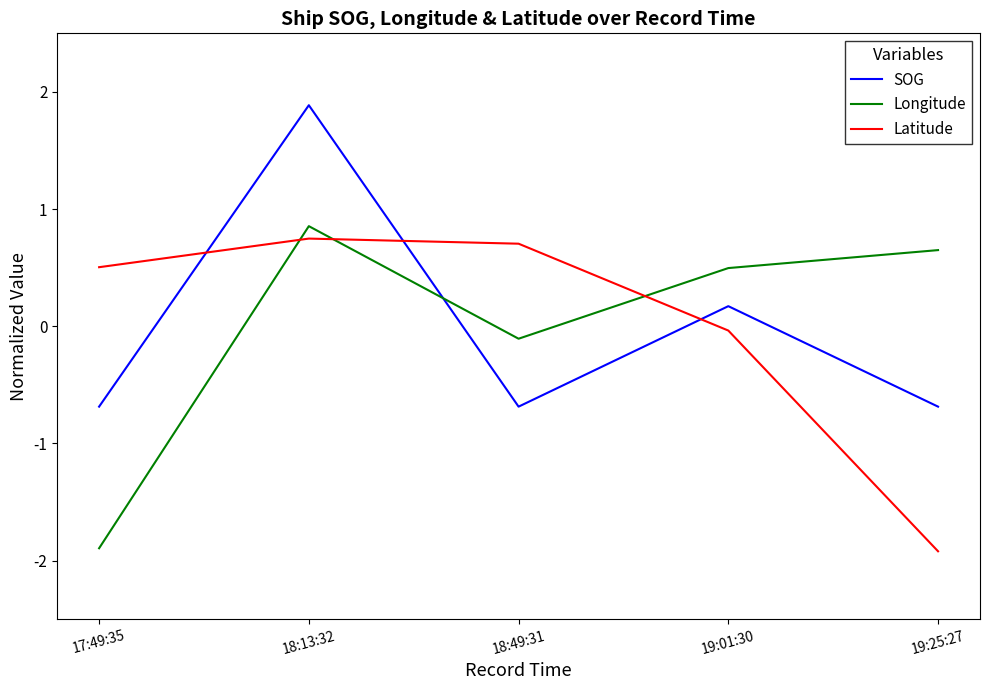

List the series in order of their peak value, lowest first.

Latitude, Longitude, SOG